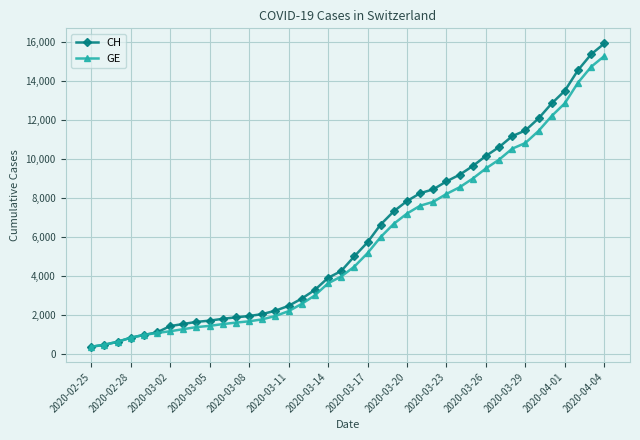

What is the maximum value shown in the chart?

15926